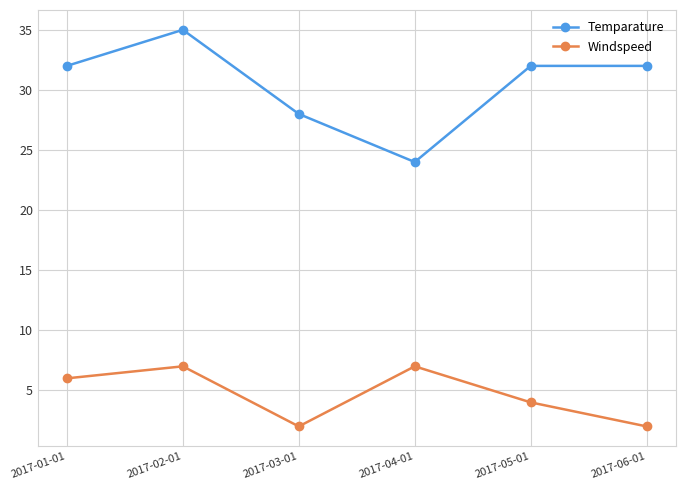

What is the minimum value for Windspeed?

2